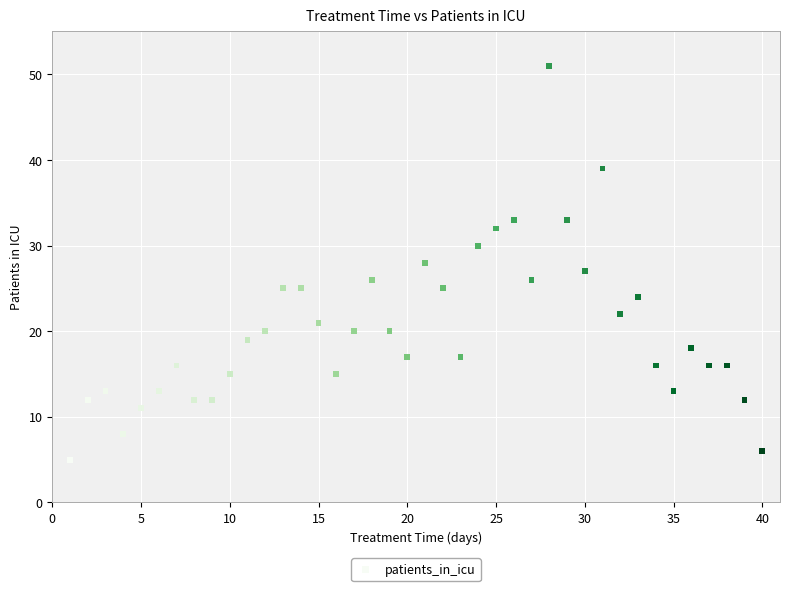

What is the range of Y values (max minus min)?

46